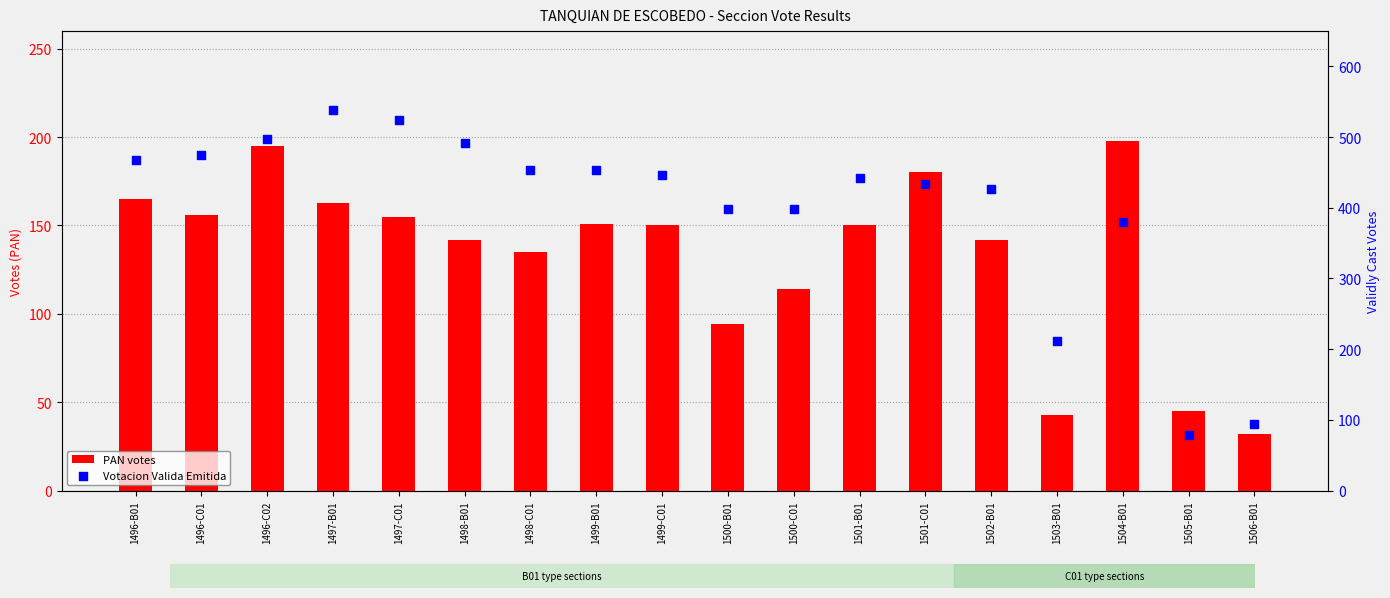

Which series contains the highest Y value?

Votacion Valida Emitida